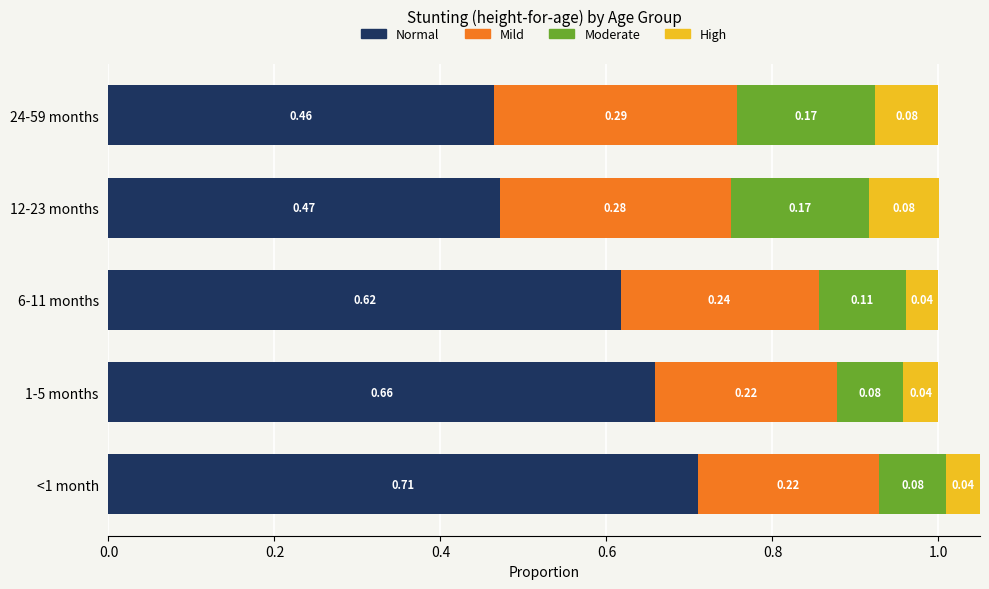

At which category is the sum across all series the highest?

<1 month